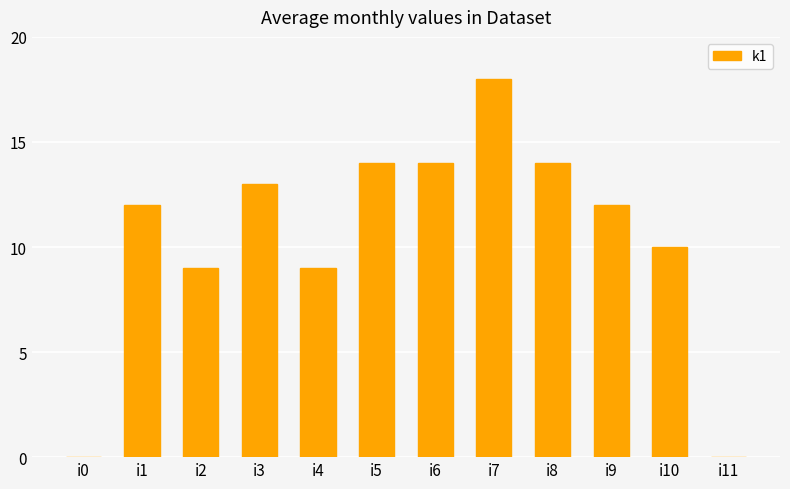

What is the average value?

10